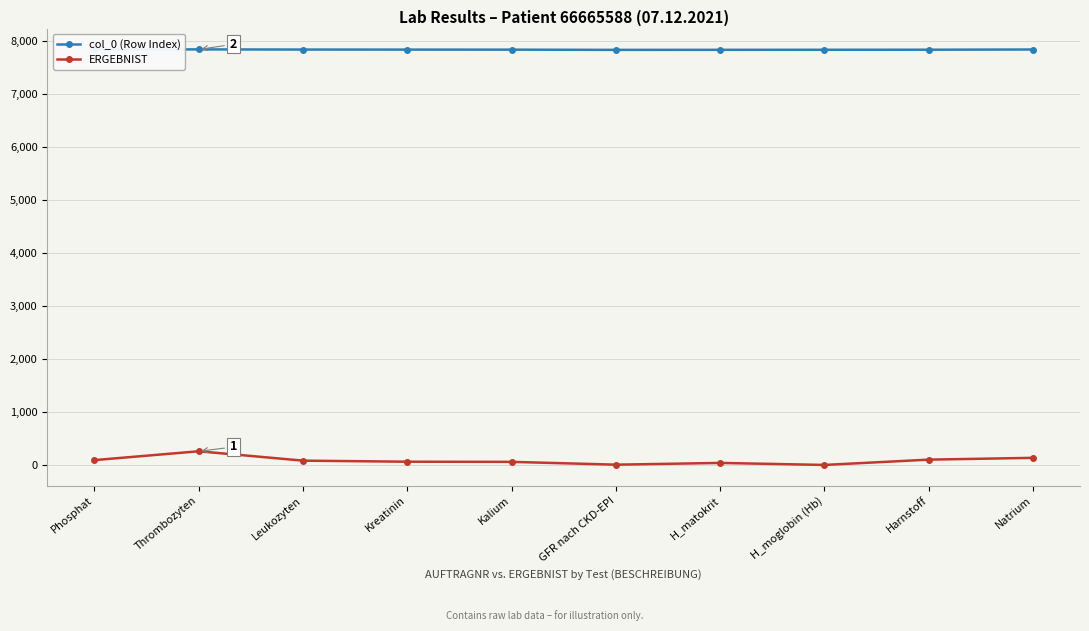

Which series has the widest spread of values?

ERGEBNIST